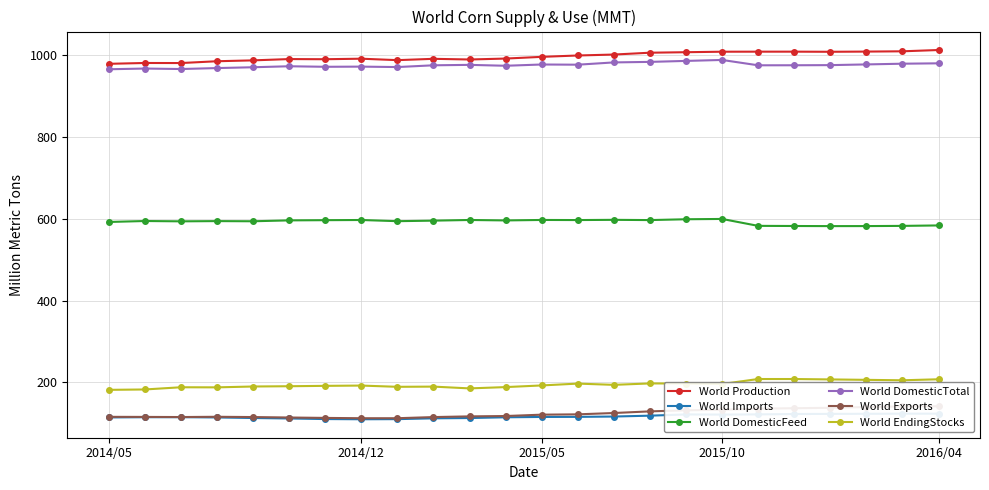

True or false: World Production has more than 0 points higher than both neighbors.

True